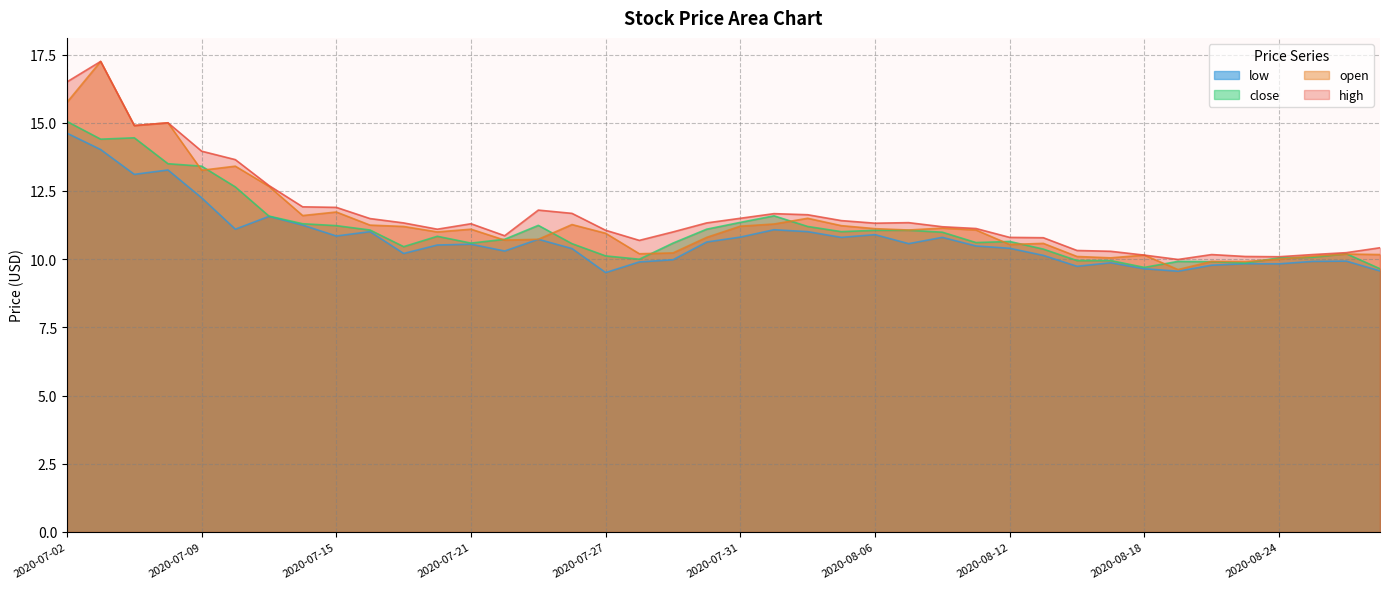

Which series changed the most between 2020-07-02 and 2020-08-24?

high